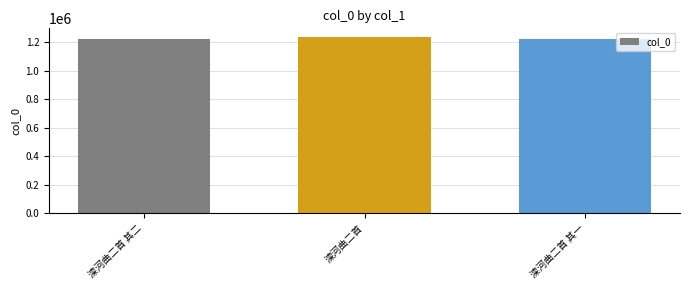

What is the minimum value shown in the chart?

1225087